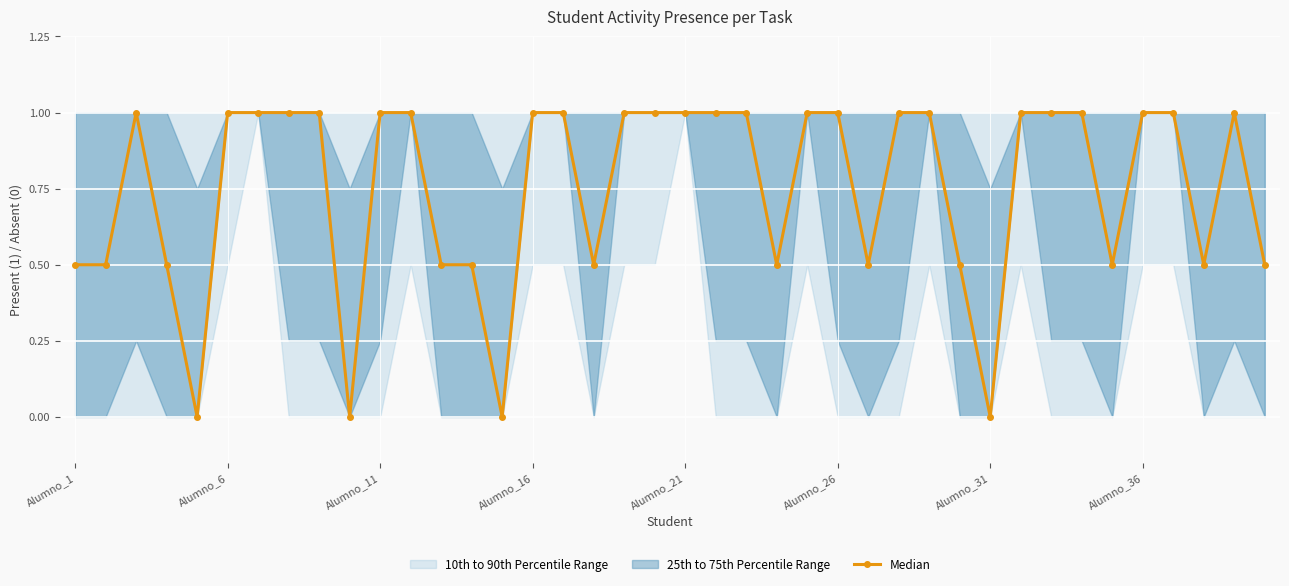

How many positive values are there?

36